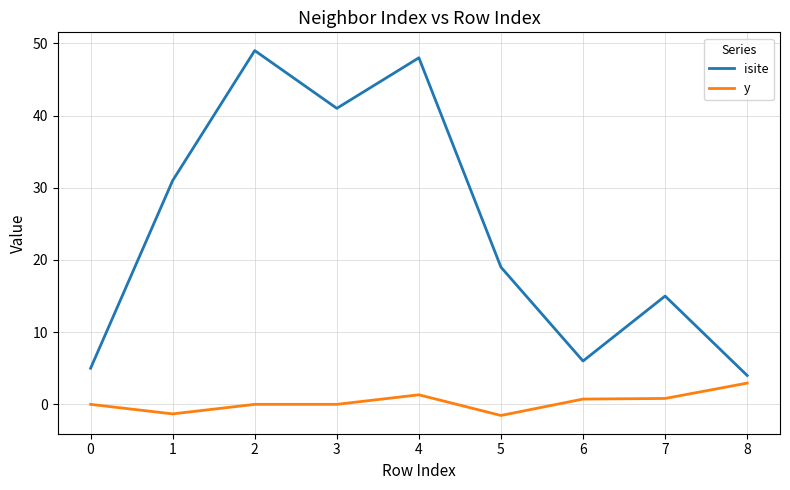

Rank the series by their average value, from lowest to highest.

y, isite